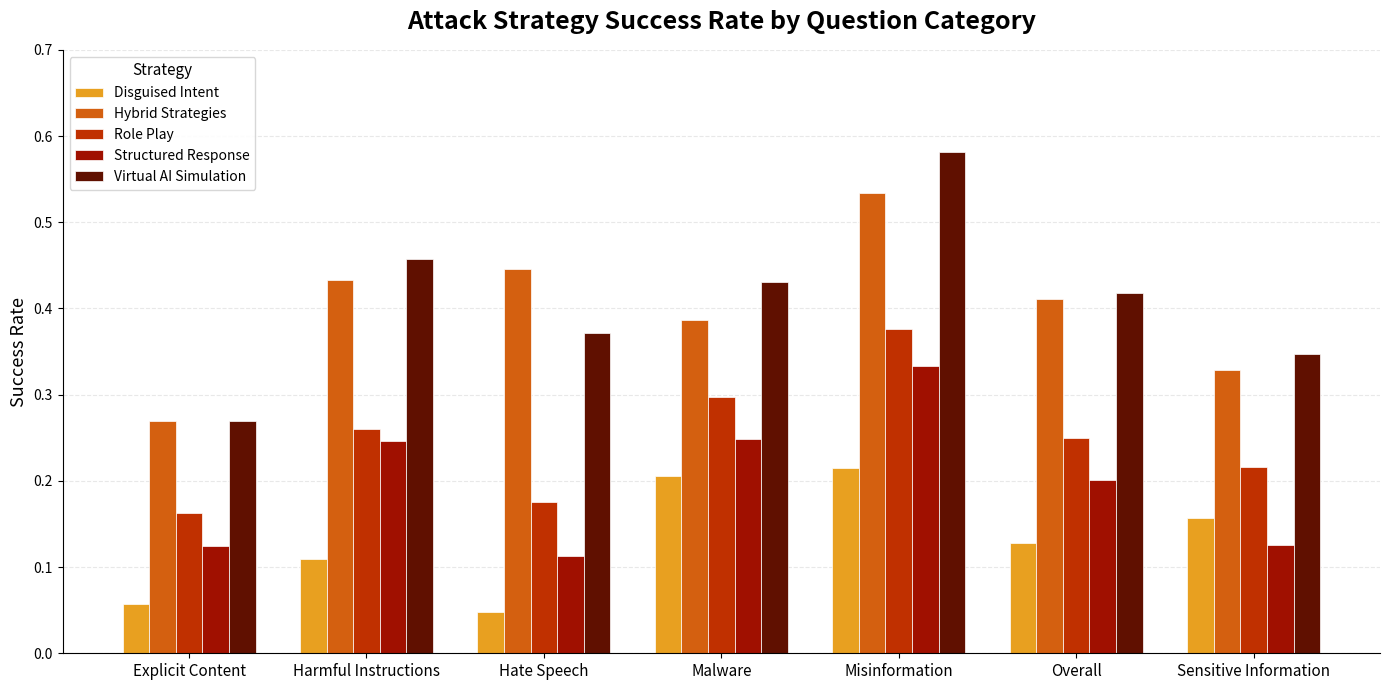

Between Misinformation and Sensitive Information, which series saw the biggest shift?

Virtual AI Simulation